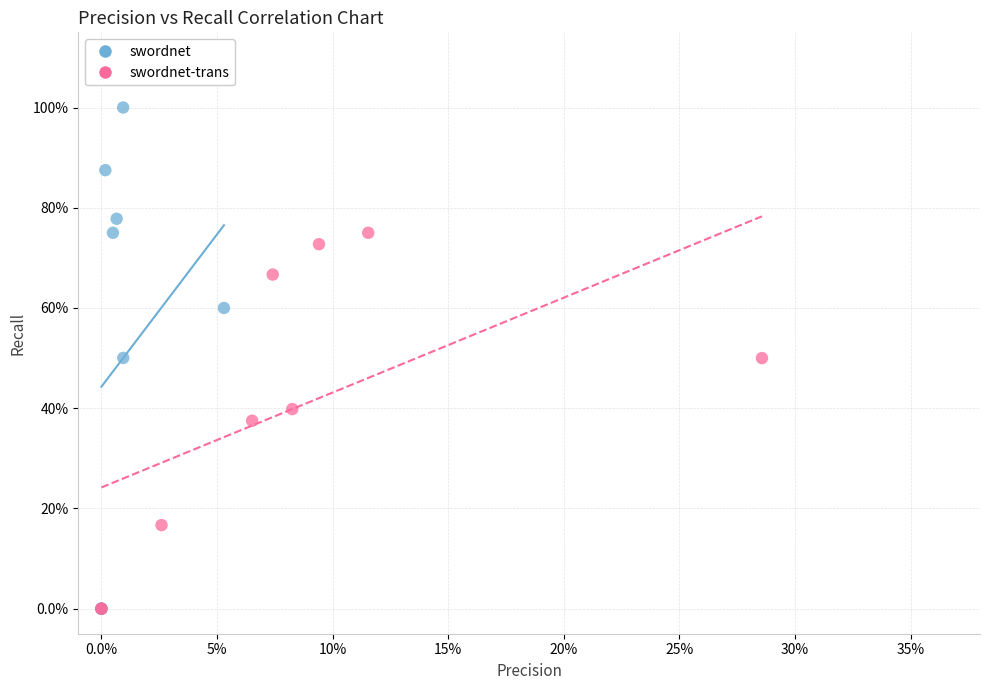

What are all the series names shown in the legend?

swordnet, swordnet-trans